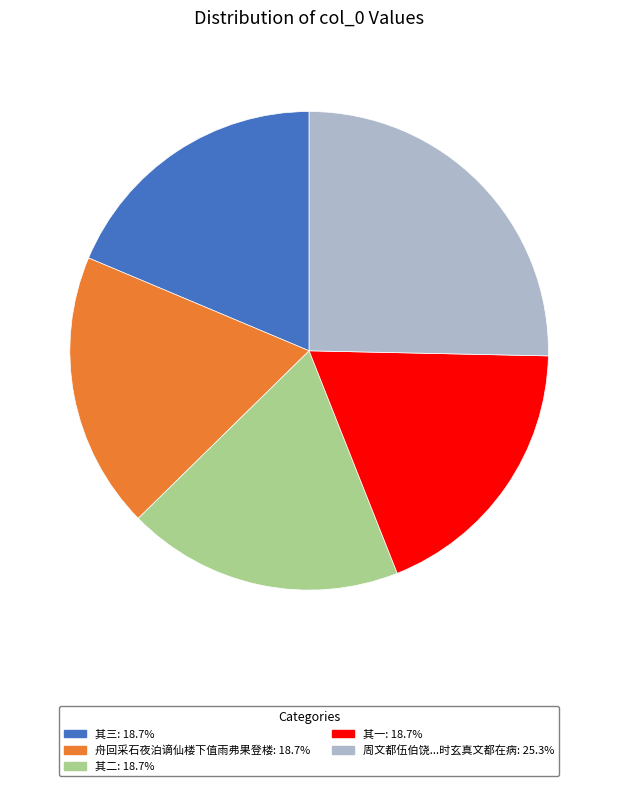

Is there a majority slice in this chart?

No